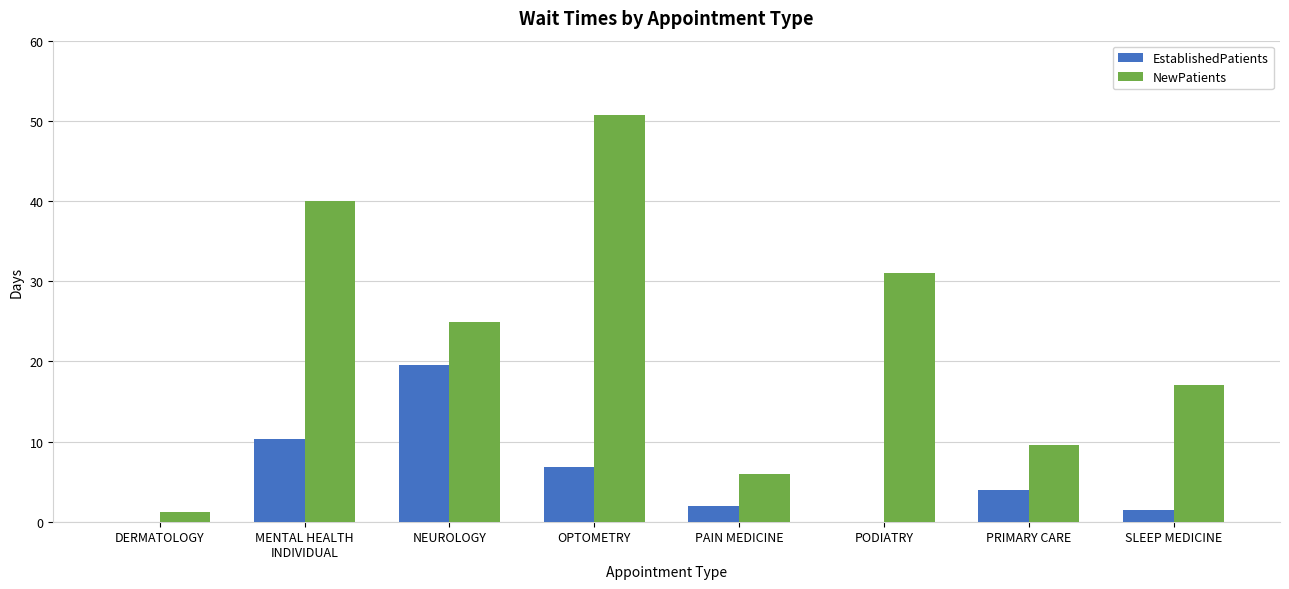

What is the sum of all NewPatients values?

180.4